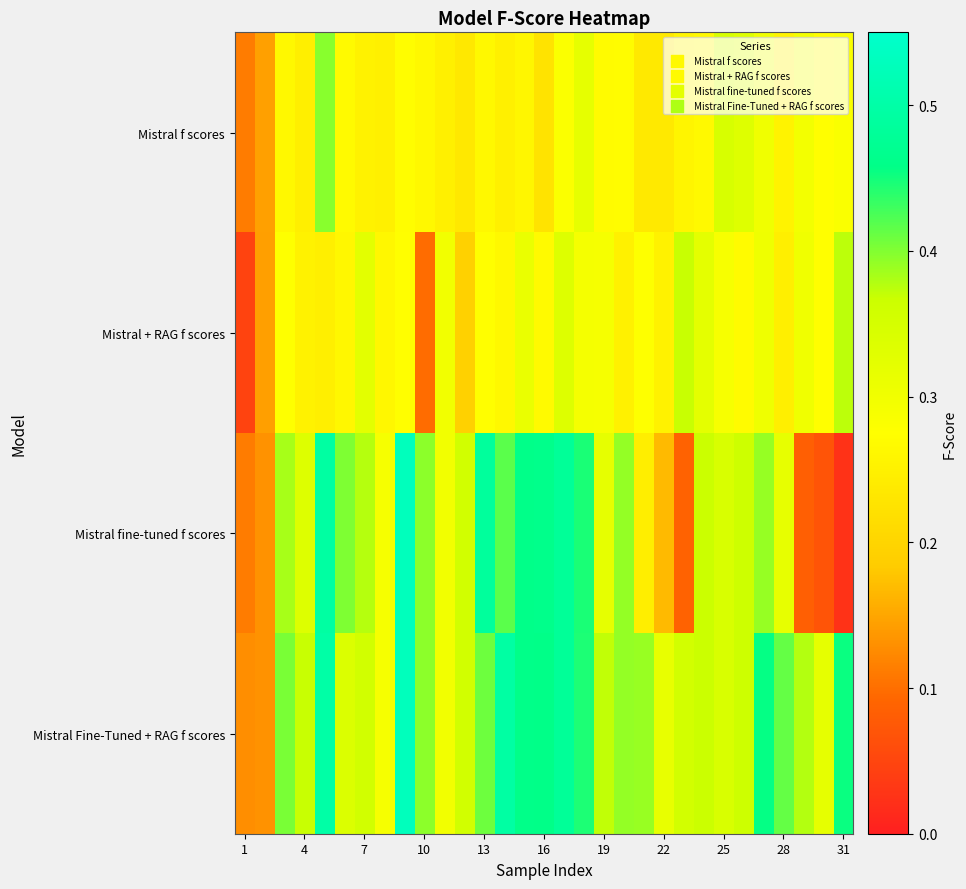

Count the number of categories in the chart.

31